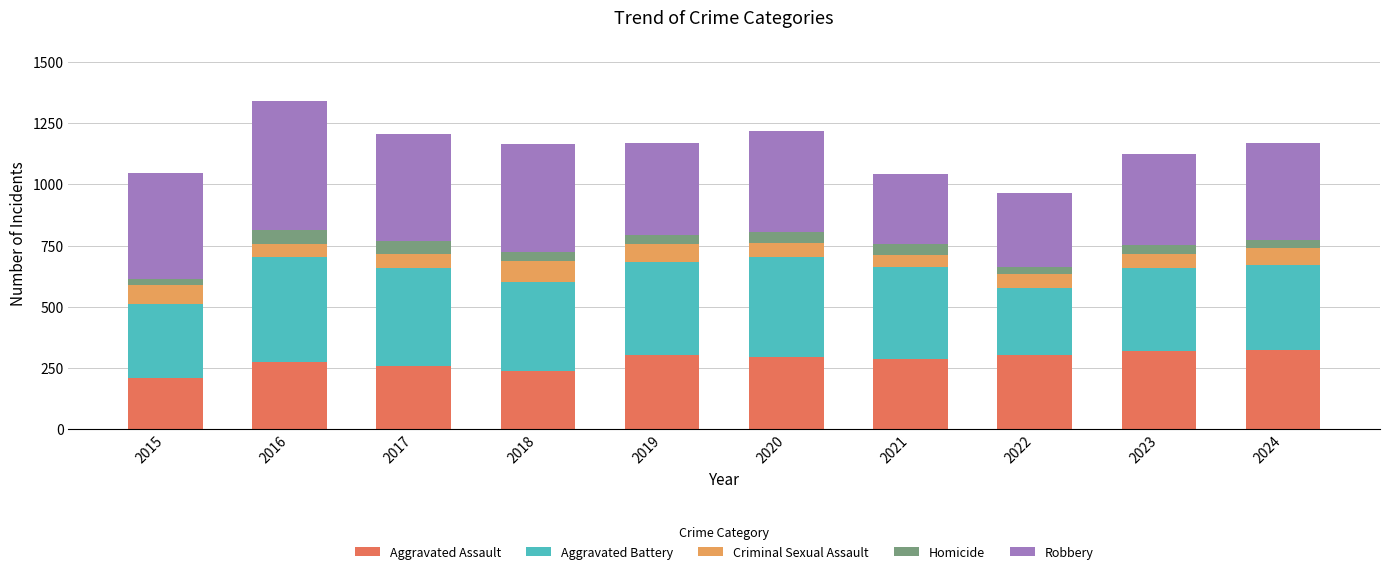

What are all the series names shown in the legend?

Aggravated Assault, Aggravated Battery, Criminal Sexual Assault, Homicide, Robbery